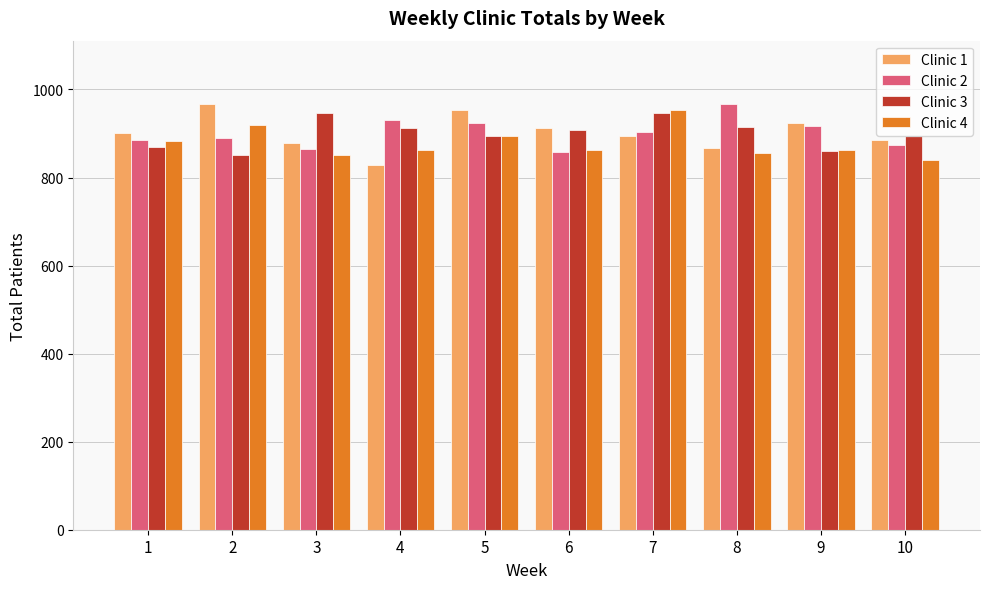

What is the total value across all series at 10?

3493